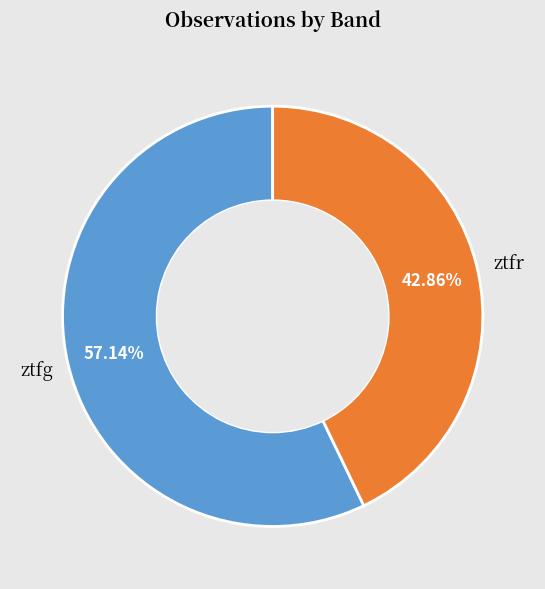

Does any single category account for the majority?

Yes